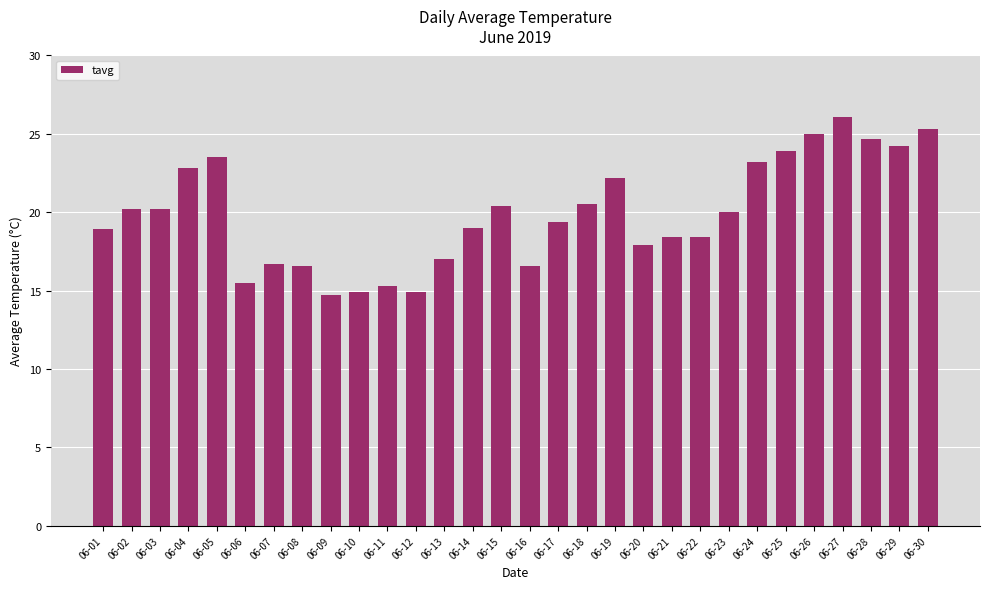

Is it true that the value at 06-19 is 30.4?

False